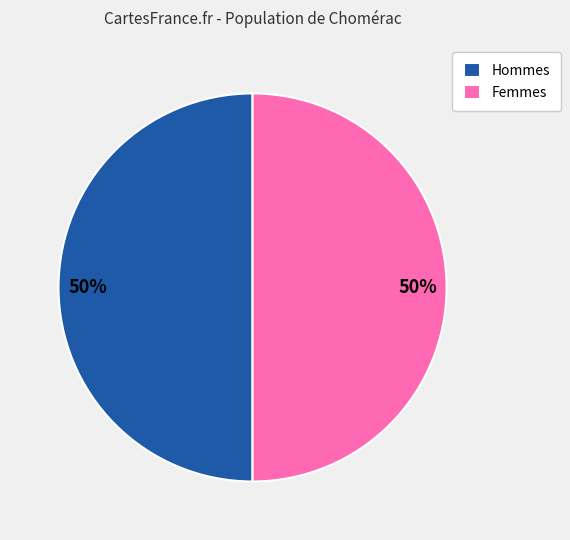

True or false: Hommes accounts for 50% of the total.

True